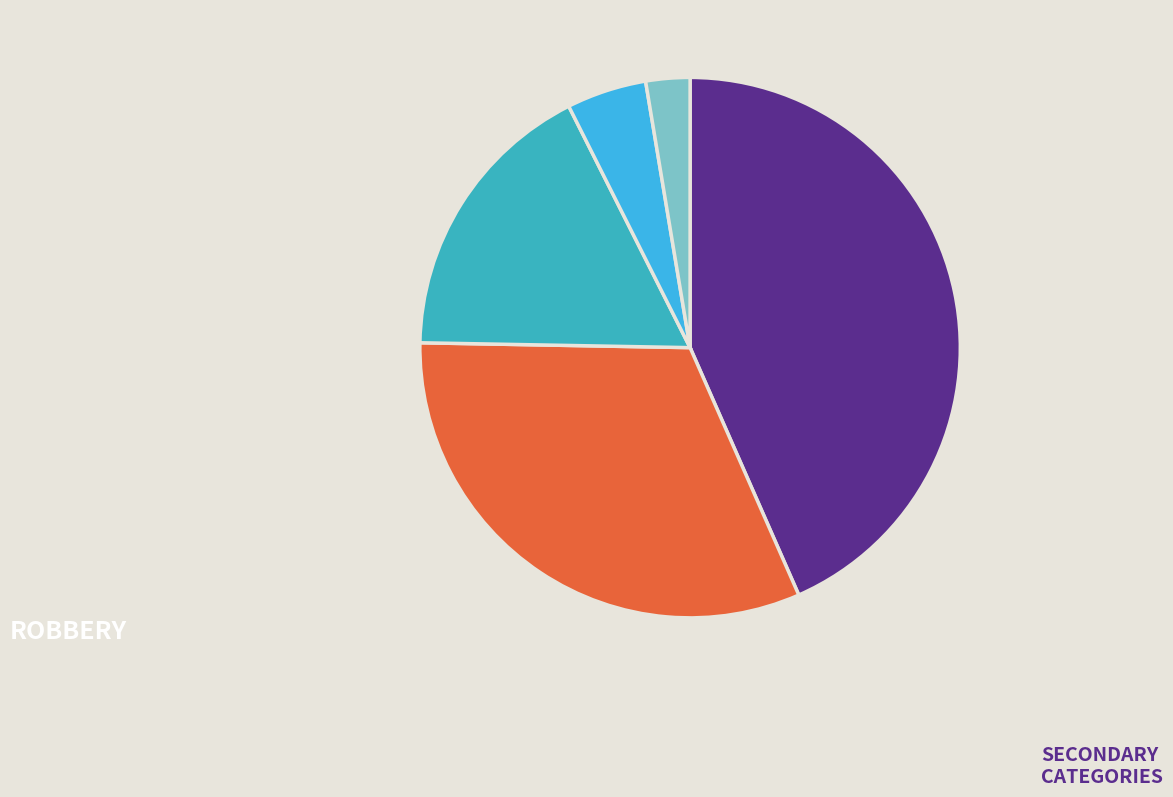

Does any single category account for the majority?

No